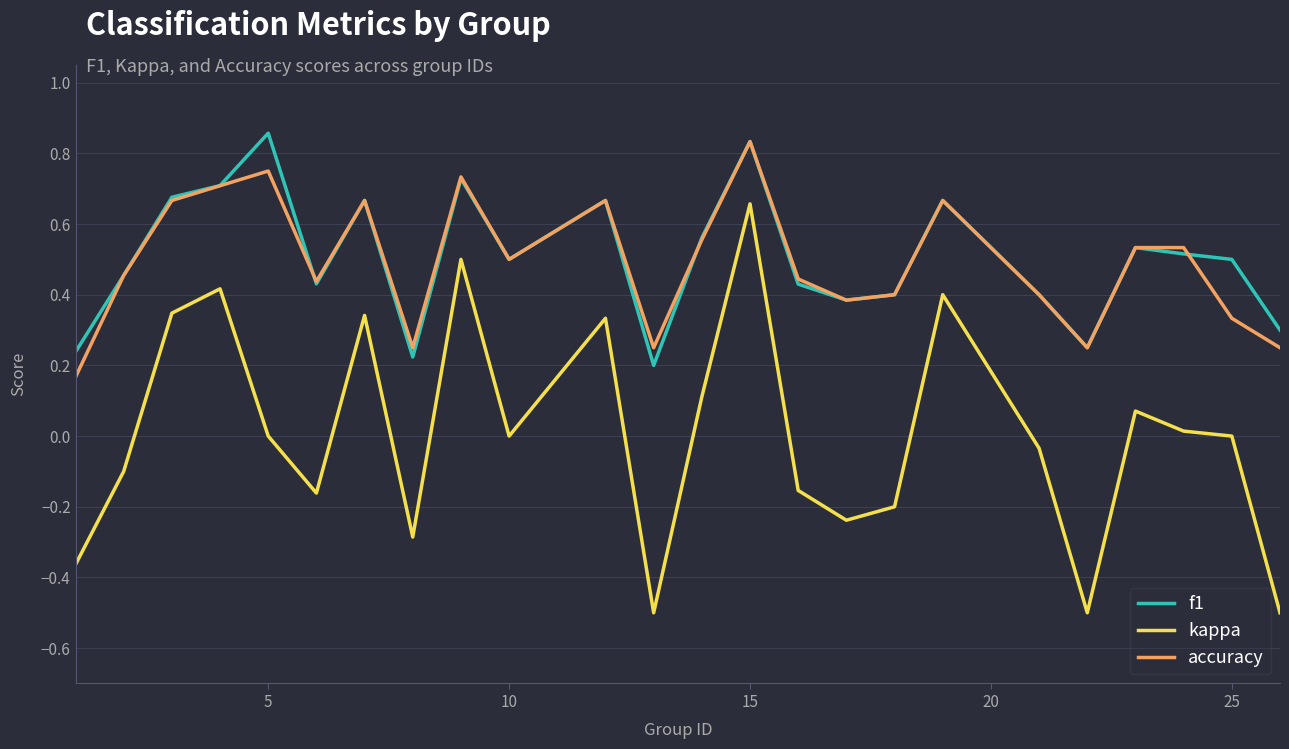

Which series has the largest range (max minus min)?

kappa